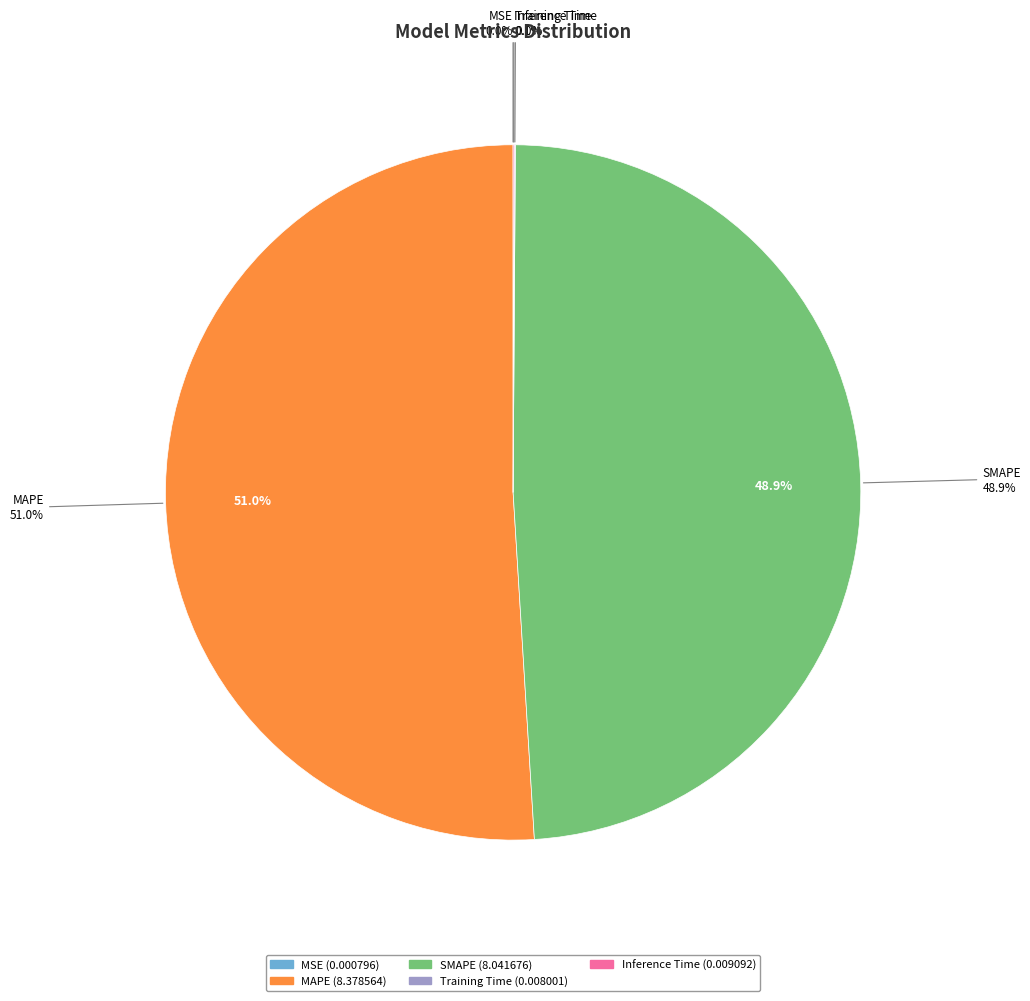

Is there a majority slice in this chart?

Yes